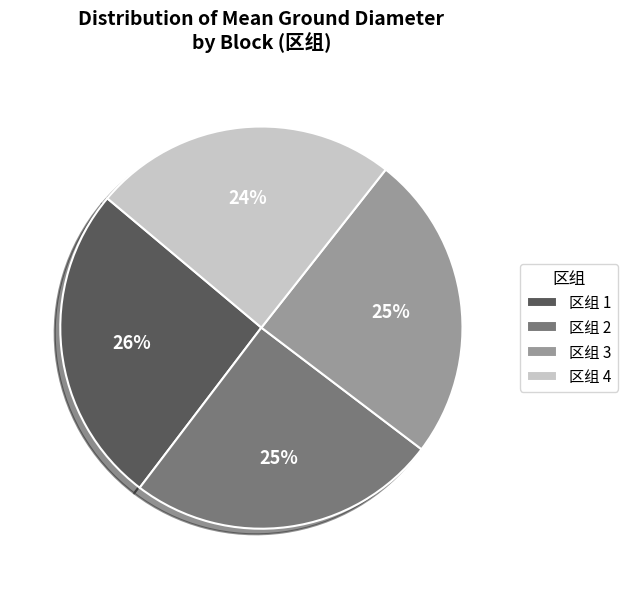

Is there any slice that represents more than half of the pie?

No